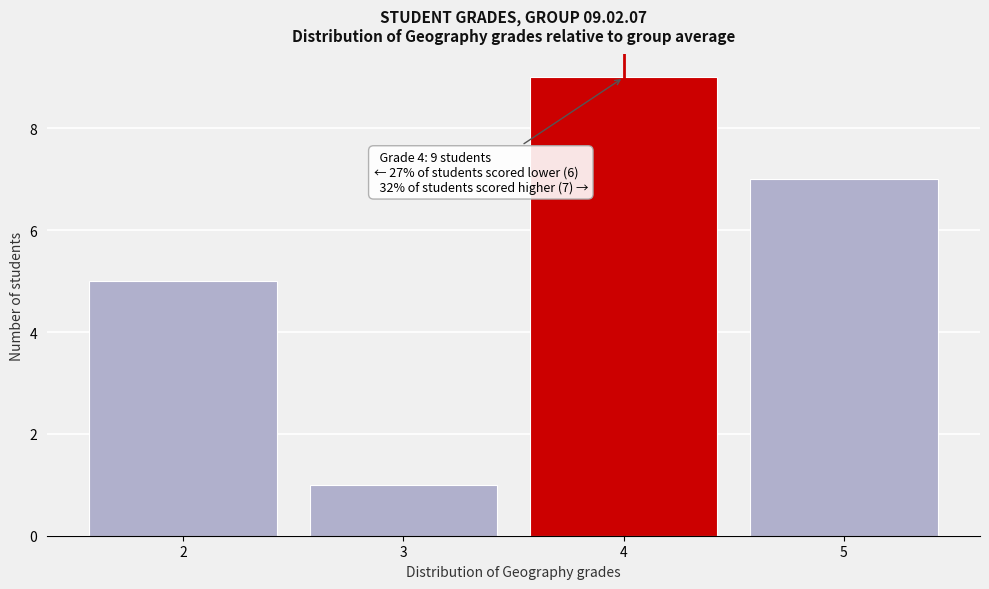

Reading left to right, list all the values displayed in this chart.

2=5	3=1	4=9	5=7